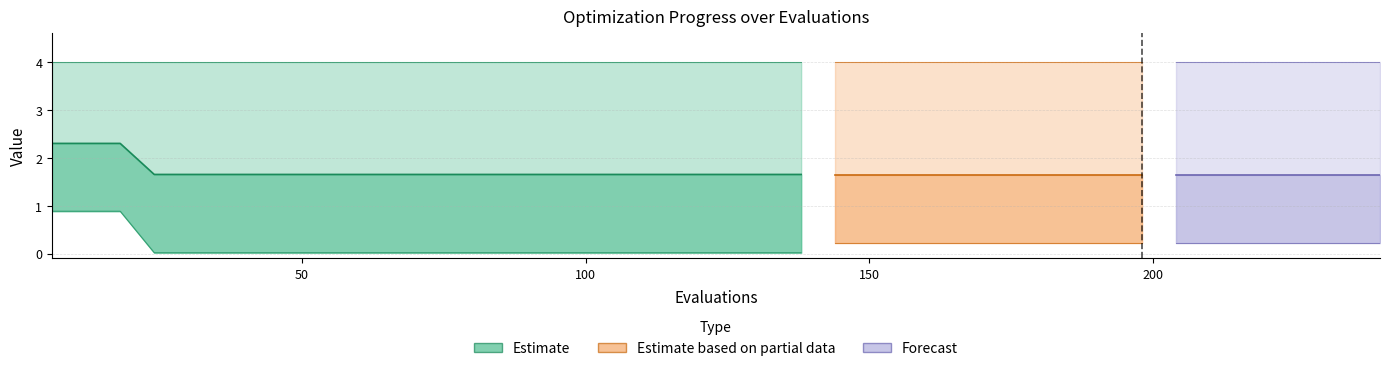

True or false: success num has more than 0 interior local peaks.

False